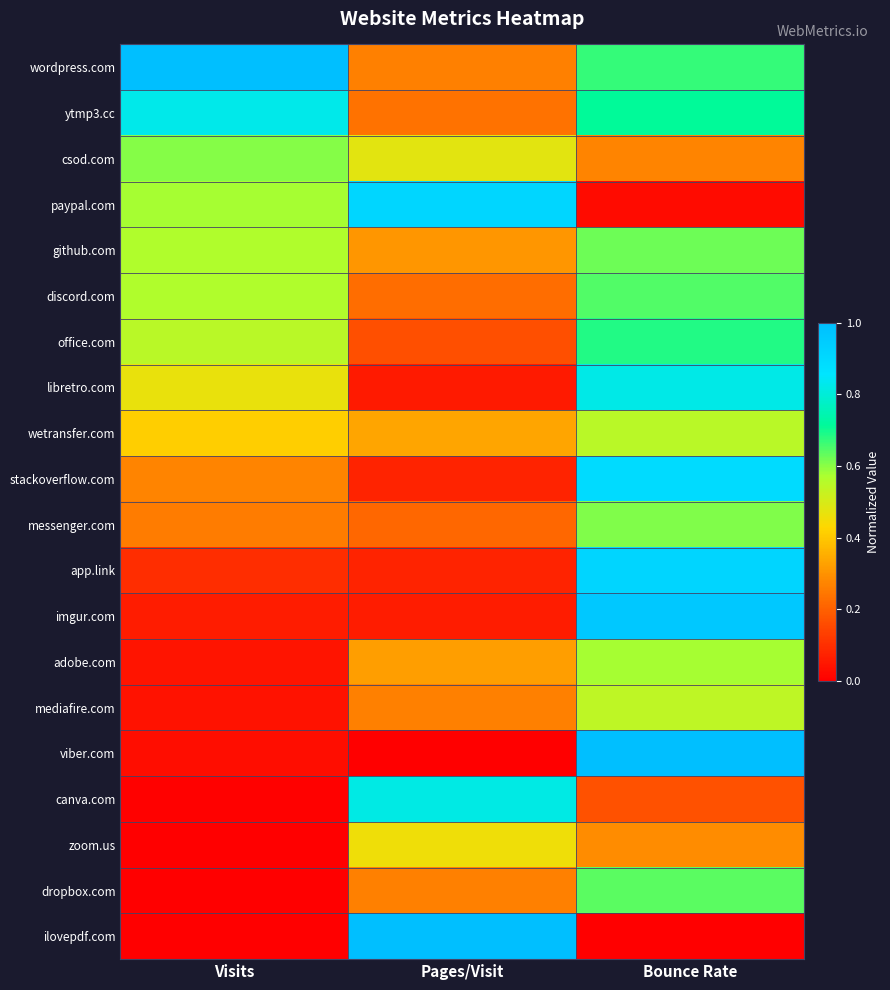

Reading left to right, what are all the values shown in this chart?

wordpress.com: Visits=1.0	Pages/Visit=0.3	Bounce Rate=0.7
ytmp3.cc: Visits=0.8	Pages/Visit=0.2	Bounce Rate=0.7
csod.com: Visits=0.6	Pages/Visit=0.5	Bounce Rate=0.3
paypal.com: Visits=0.6	Pages/Visit=0.9	Bounce Rate=0.0
github.com: Visits=0.6	Pages/Visit=0.3	Bounce Rate=0.6
discord.com: Visits=0.6	Pages/Visit=0.2	Bounce Rate=0.6
office.com: Visits=0.5	Pages/Visit=0.2	Bounce Rate=0.7
libretro.com: Visits=0.5	Pages/Visit=0.1	Bounce Rate=0.8
wetransfer.com: Visits=0.4	Pages/Visit=0.3	Bounce Rate=0.6
stackoverflow.com: Visits=0.3	Pages/Visit=0.1	Bounce Rate=0.9
messenger.com: Visits=0.3	Pages/Visit=0.2	Bounce Rate=0.6
app.link: Visits=0.1	Pages/Visit=0.1	Bounce Rate=0.9
imgur.com: Visits=0.1	Pages/Visit=0.1	Bounce Rate=1.0
adobe.com: Visits=0.0	Pages/Visit=0.3	Bounce Rate=0.6
mediafire.com: Visits=0.0	Pages/Visit=0.3	Bounce Rate=0.5
viber.com: Visits=0.0	Pages/Visit=0.0	Bounce Rate=1.0
canva.com: Visits=0.0	Pages/Visit=0.8	Bounce Rate=0.2
zoom.us: Visits=0.0	Pages/Visit=0.5	Bounce Rate=0.3
dropbox.com: Visits=0.0	Pages/Visit=0.3	Bounce Rate=0.6
ilovepdf.com: Visits=0.0	Pages/Visit=1.0	Bounce Rate=0.0